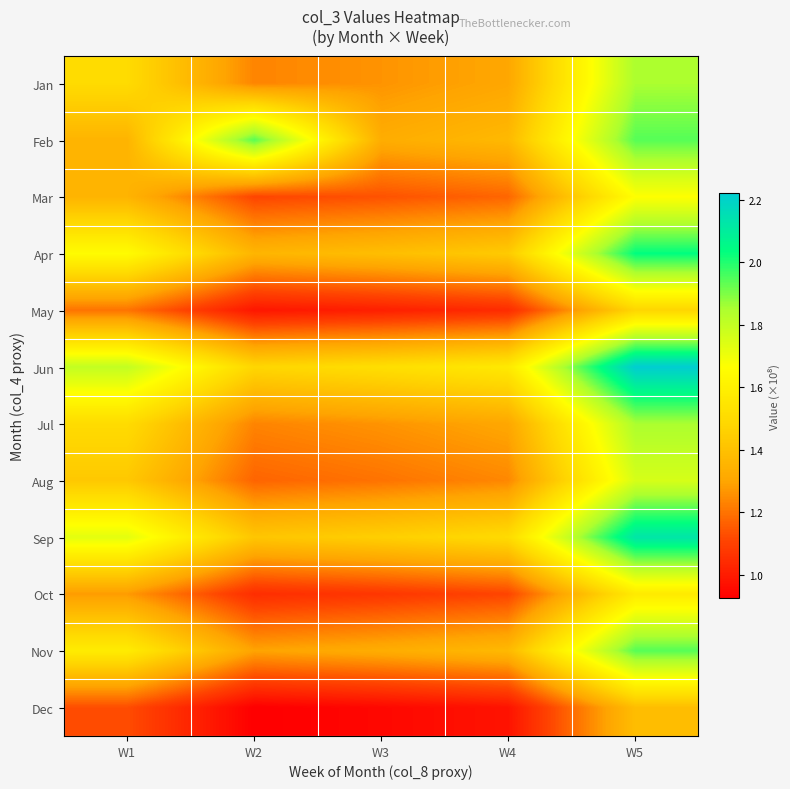

Rank the series at W2 from lowest to highest value.

Dec, May, Oct, Mar, Aug, Jan, Jul, Nov, Apr, Sep, Jun, Feb